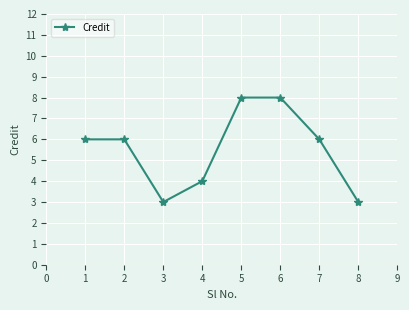

What is the change in value from 3 to 5?

+5